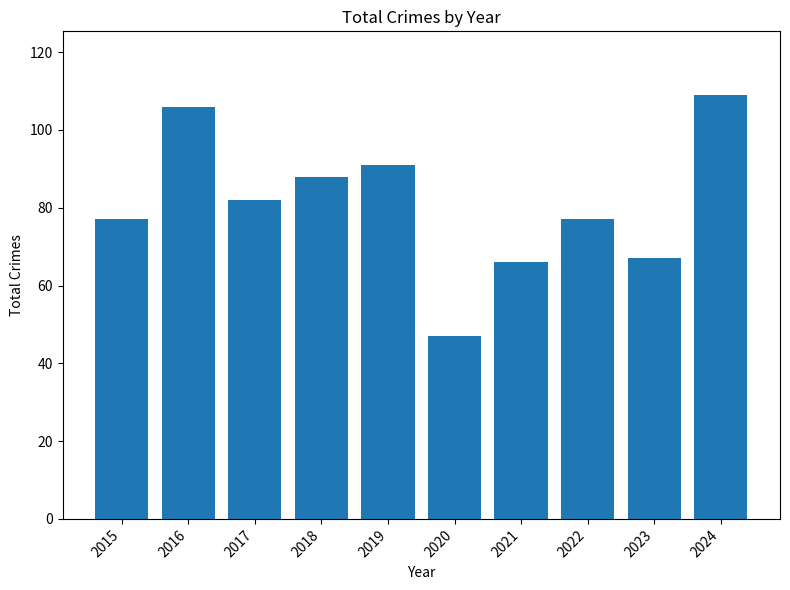

What is the minimum value shown in the chart?

47